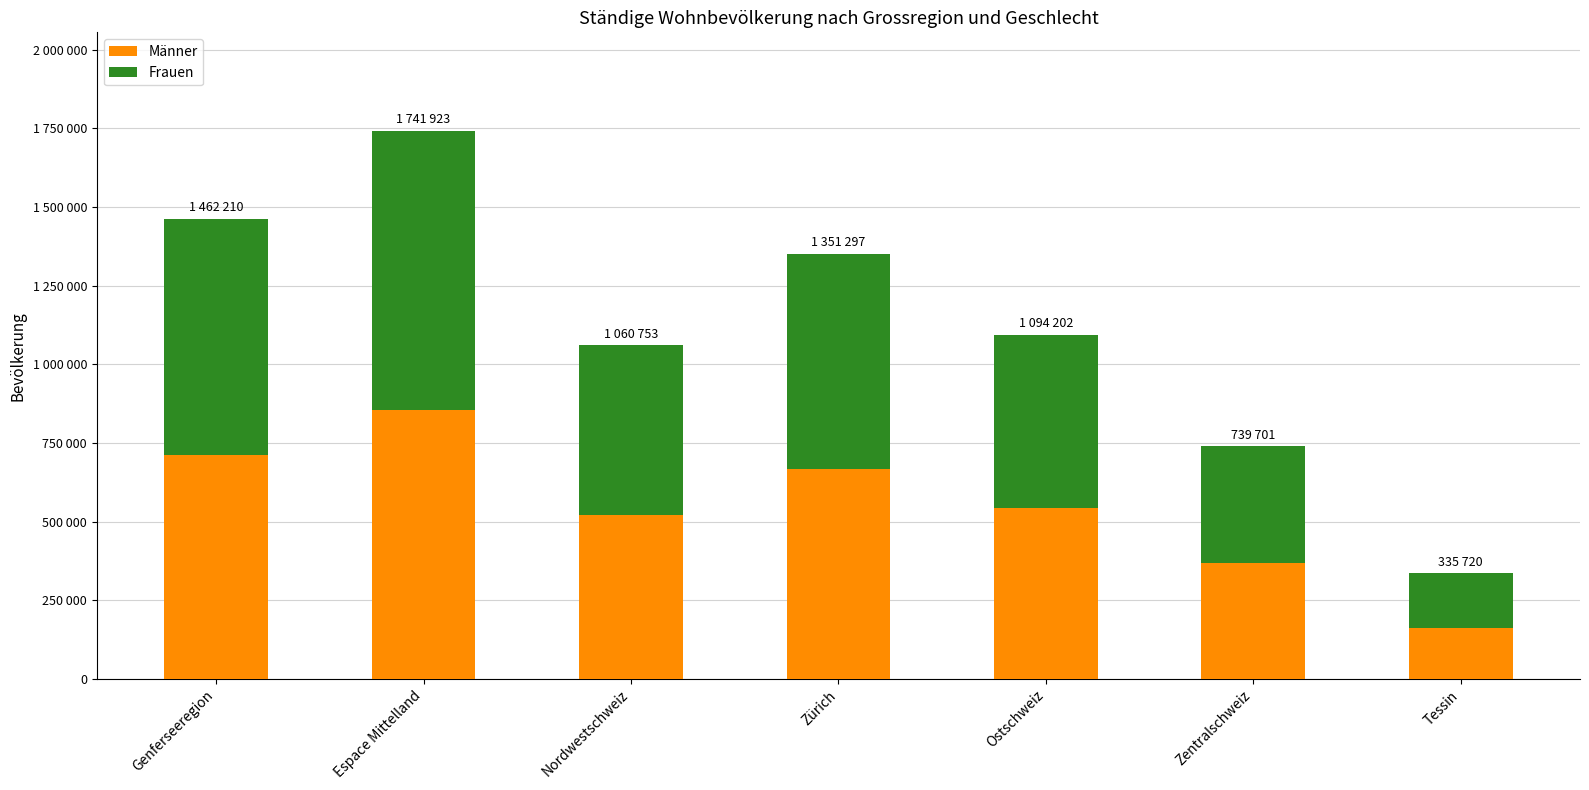

What are all the series names shown in the legend?

Männer, Frauen